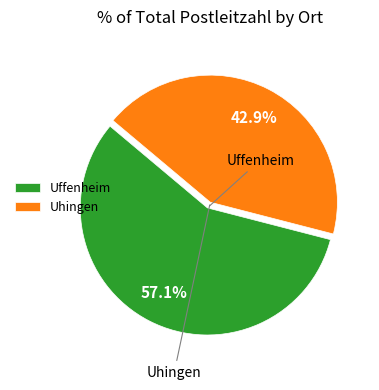

What is the smallest slice in the pie chart?

Uhingen